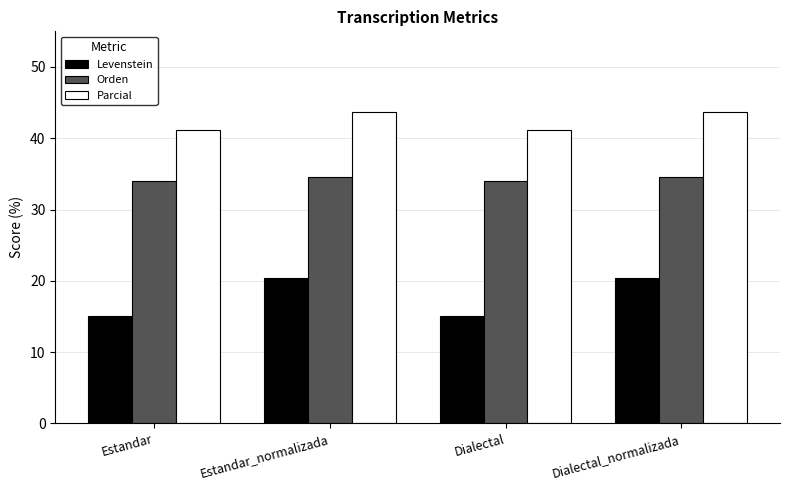

Rank the series by their average value, from highest to lowest.

Parcial, Orden, Levenstein